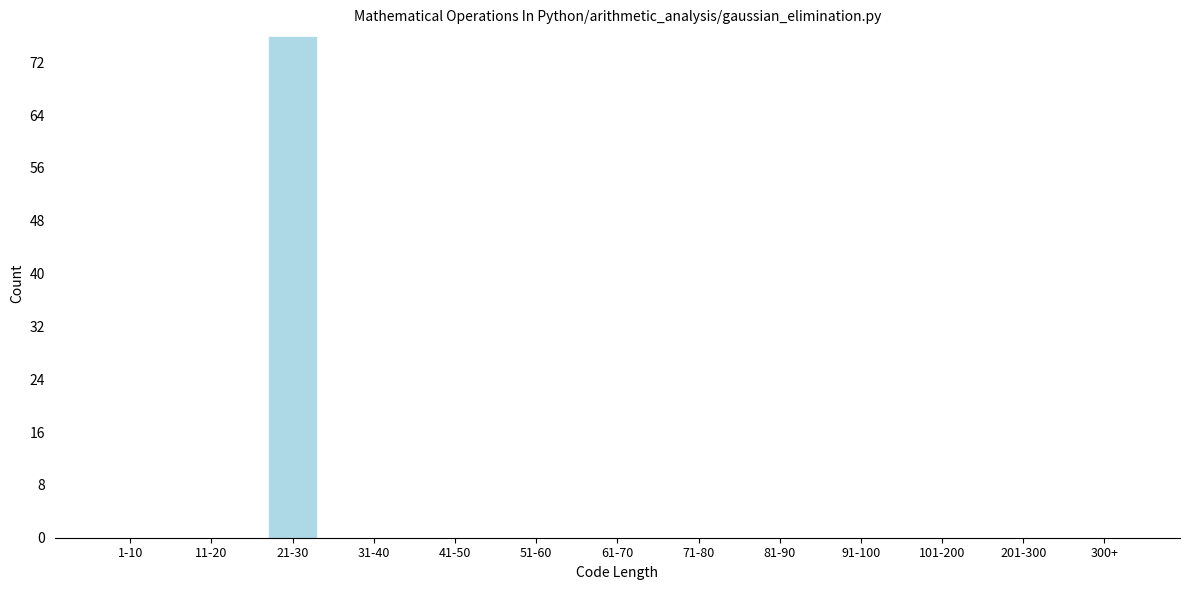

Reading left to right, what are all the values shown in this chart?

1-10=0	11-20=0	21-30=76	31-40=0	41-50=0	51-60=0	61-70=0	71-80=0	81-90=0	91-100=0	101-200=0	201-300=0	300+=0